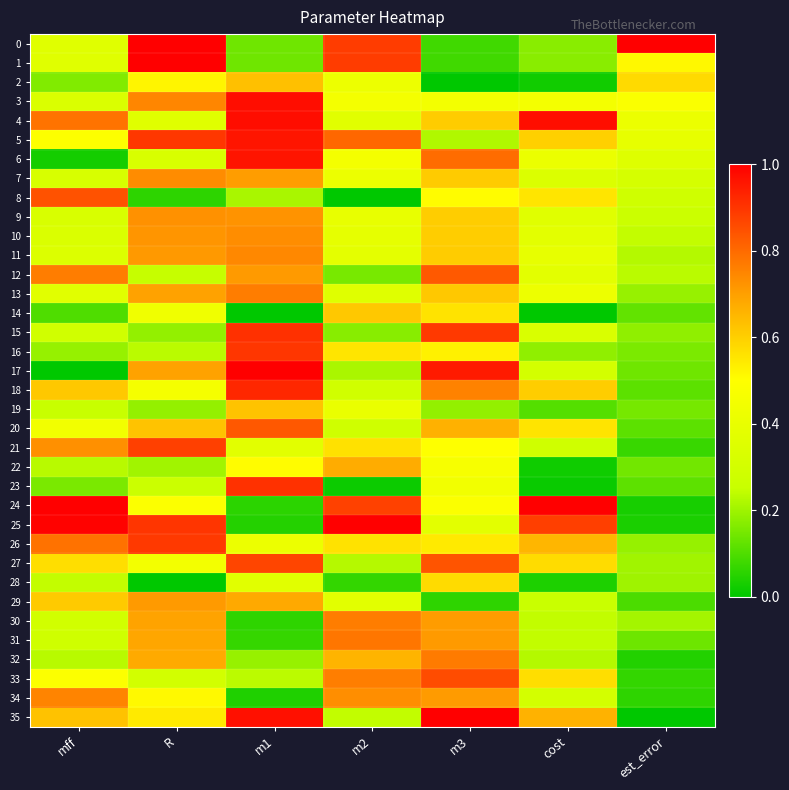

Which series changed the most between m3 and cost?

17